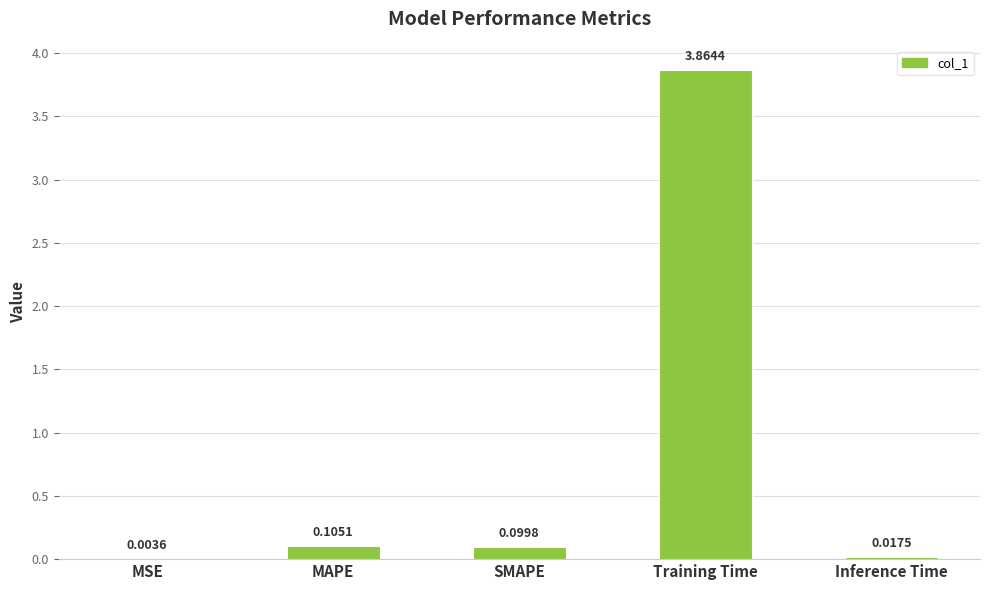

Is it true that the value at Training Time is 2.5?

False